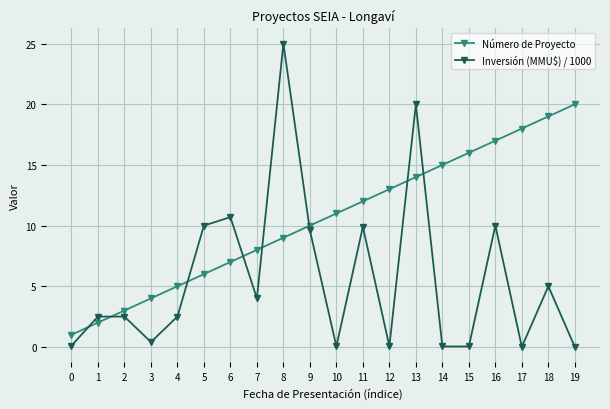

True or false: Inversión (MMU$) / 1000 has more than 2 points higher than both neighbors.

True